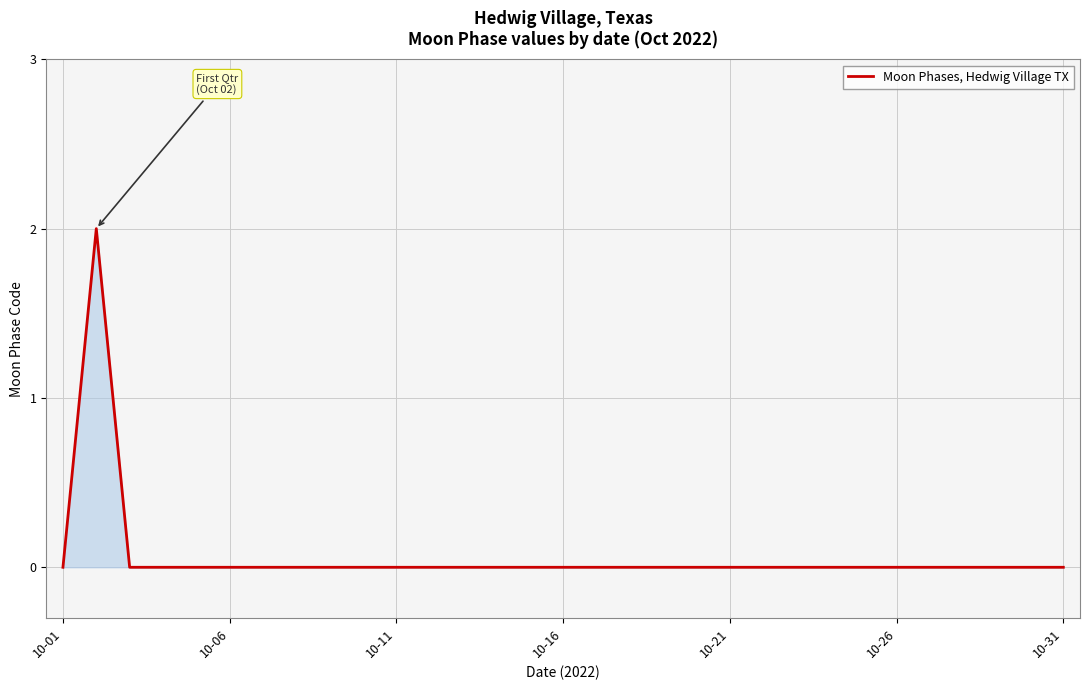

Does the chart have visible grid lines?

Yes